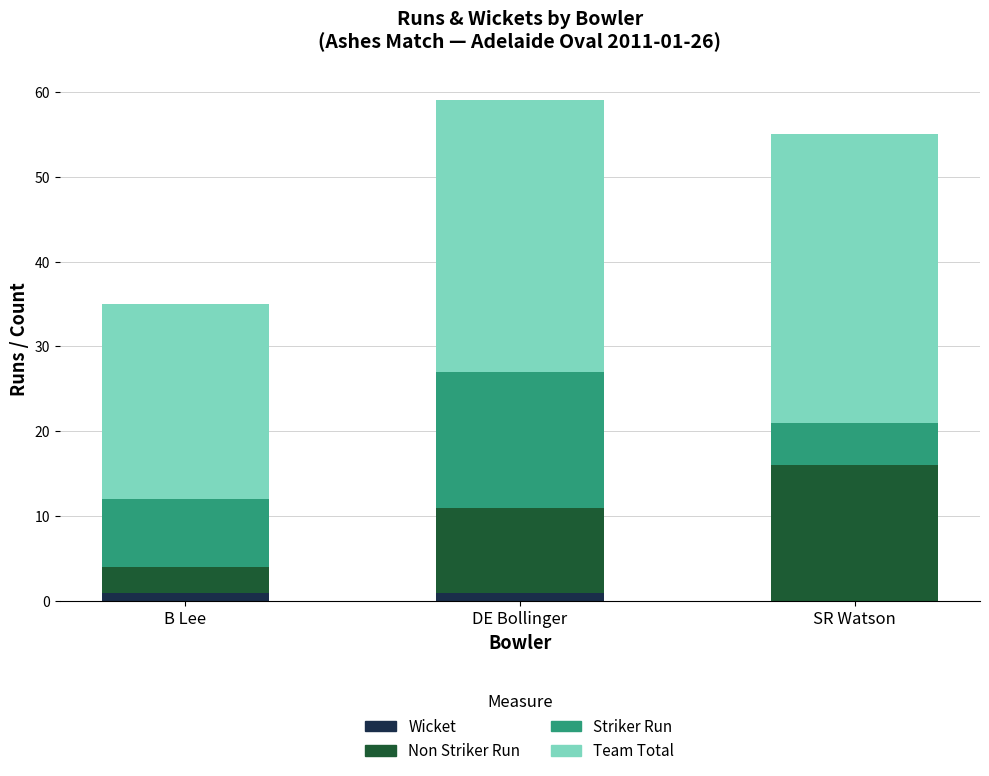

Reading left to right, list the values for the Wicket series.

B Lee=1	DE Bollinger=1	SR Watson=0